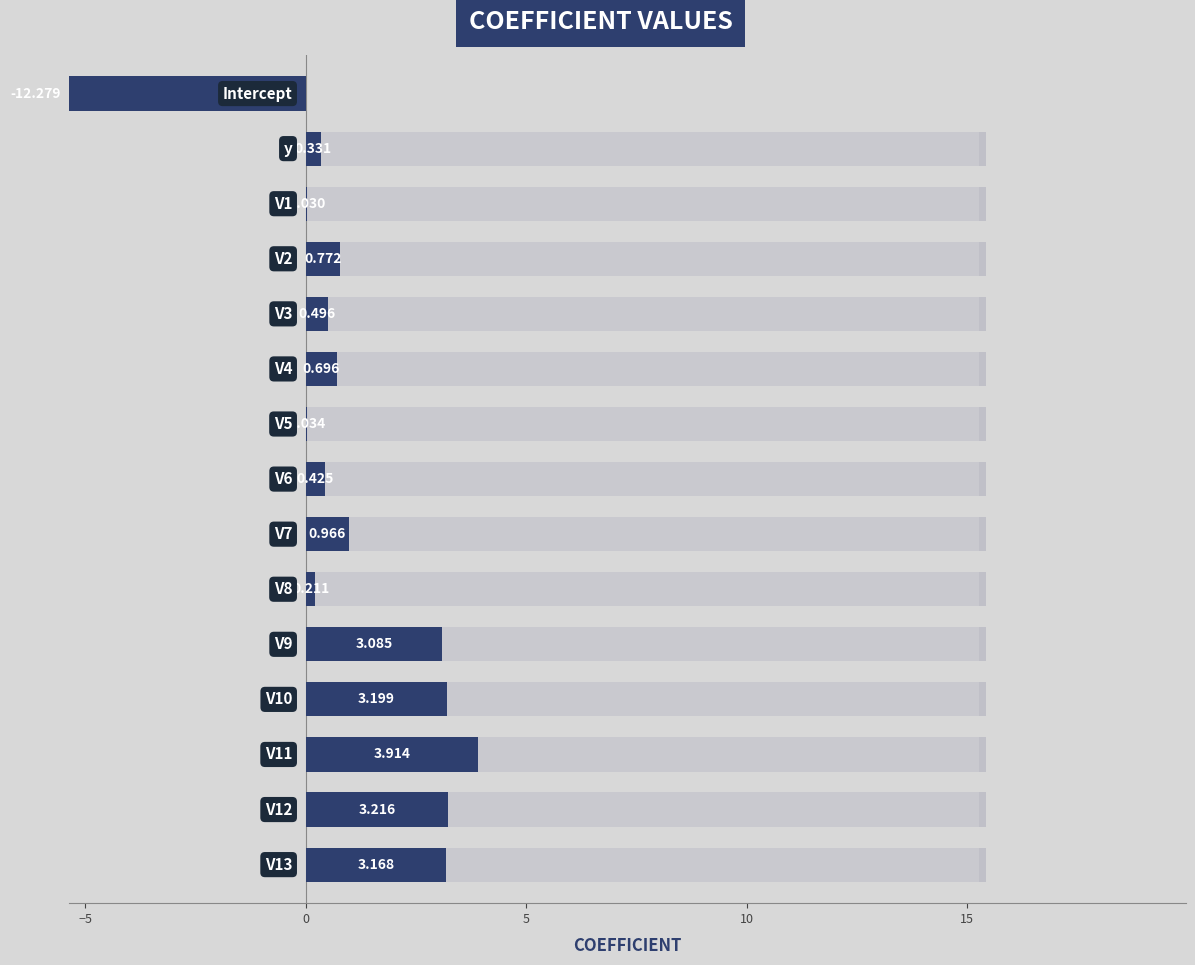

Which has a higher value, 8 or −5?

−5